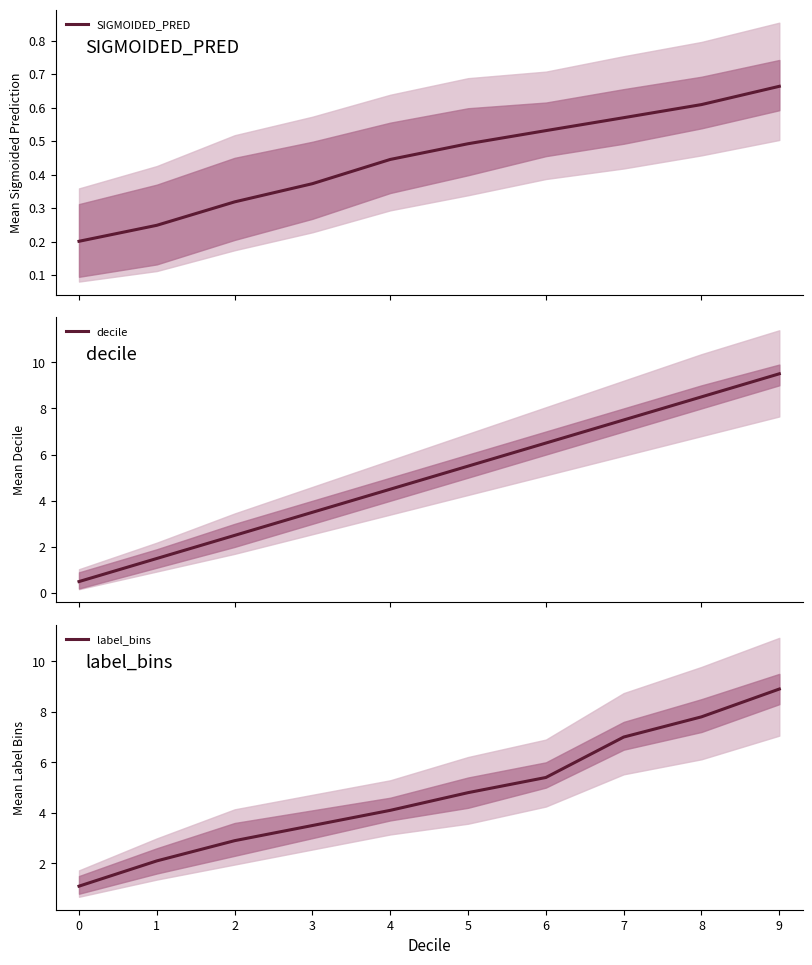

The value of SIGMOIDED_PRED at 5 is 0.1. True or false?

False